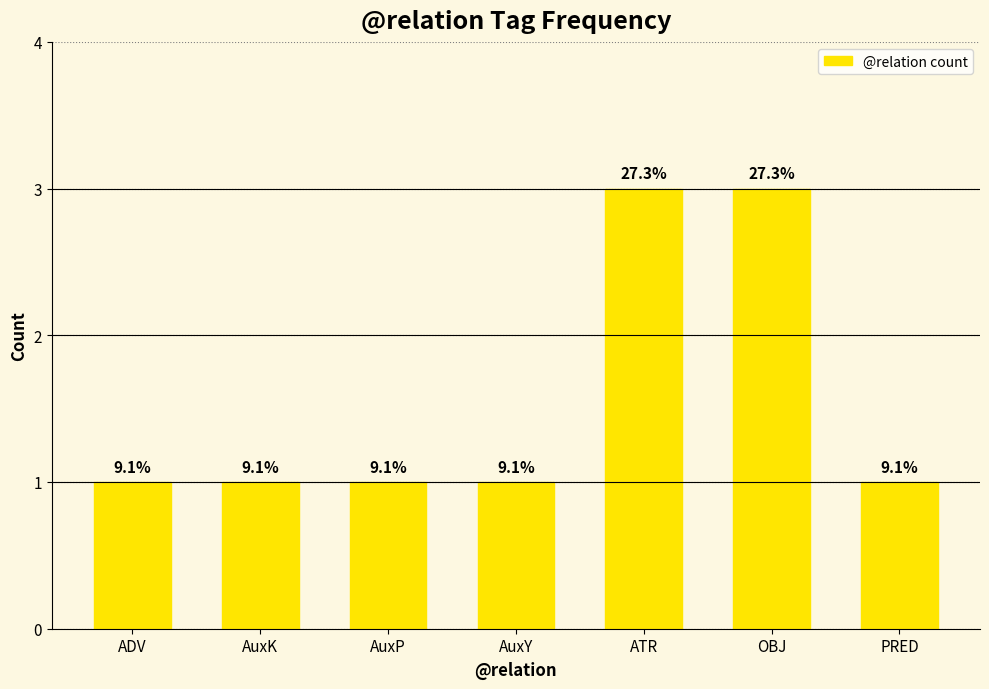

Are the bars horizontal?

No